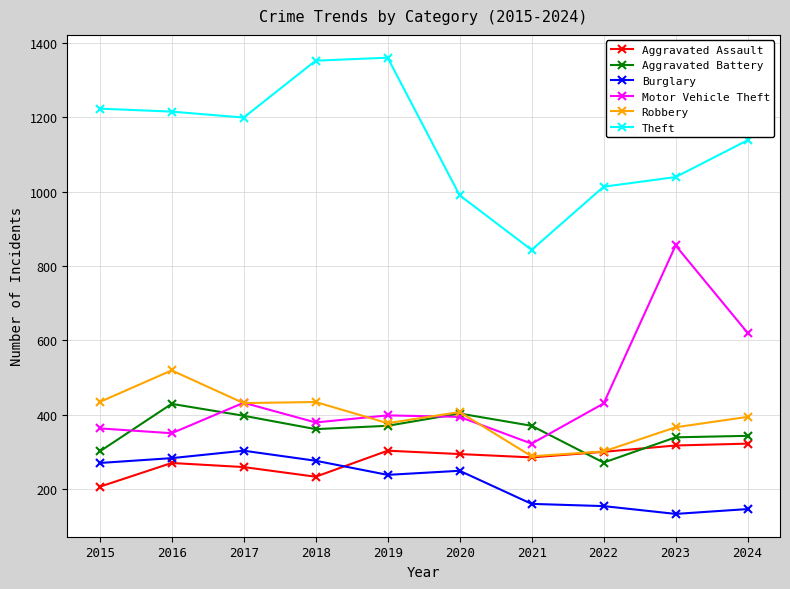

What is the value of the Aggravated Battery point at the 1st from the left?

301